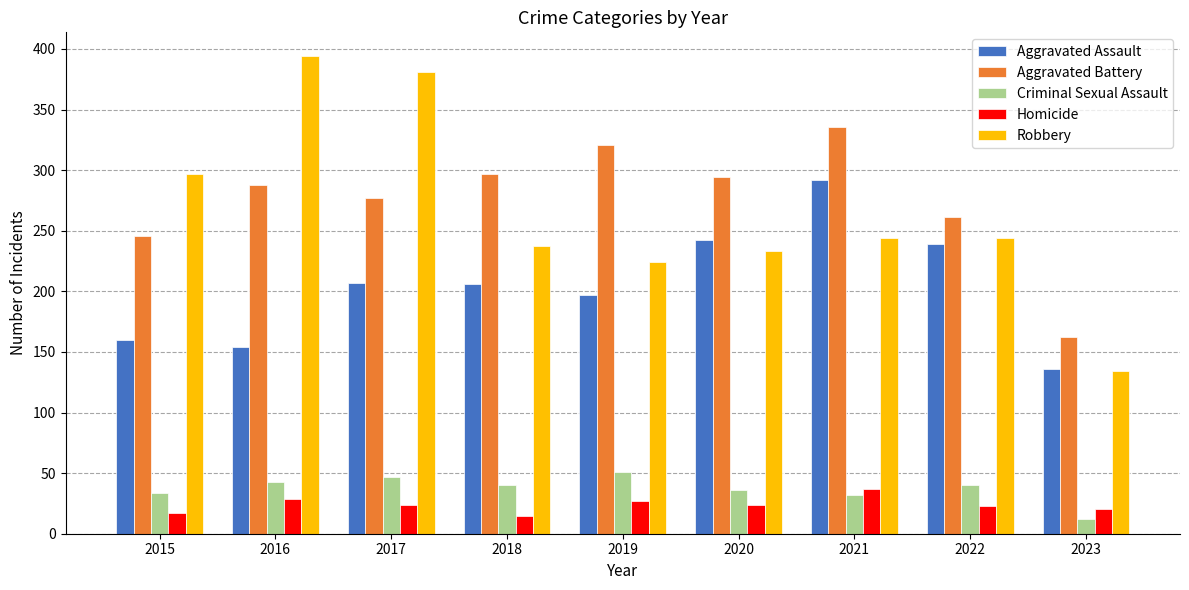

At how many categories does at least one series exceed 310?

4